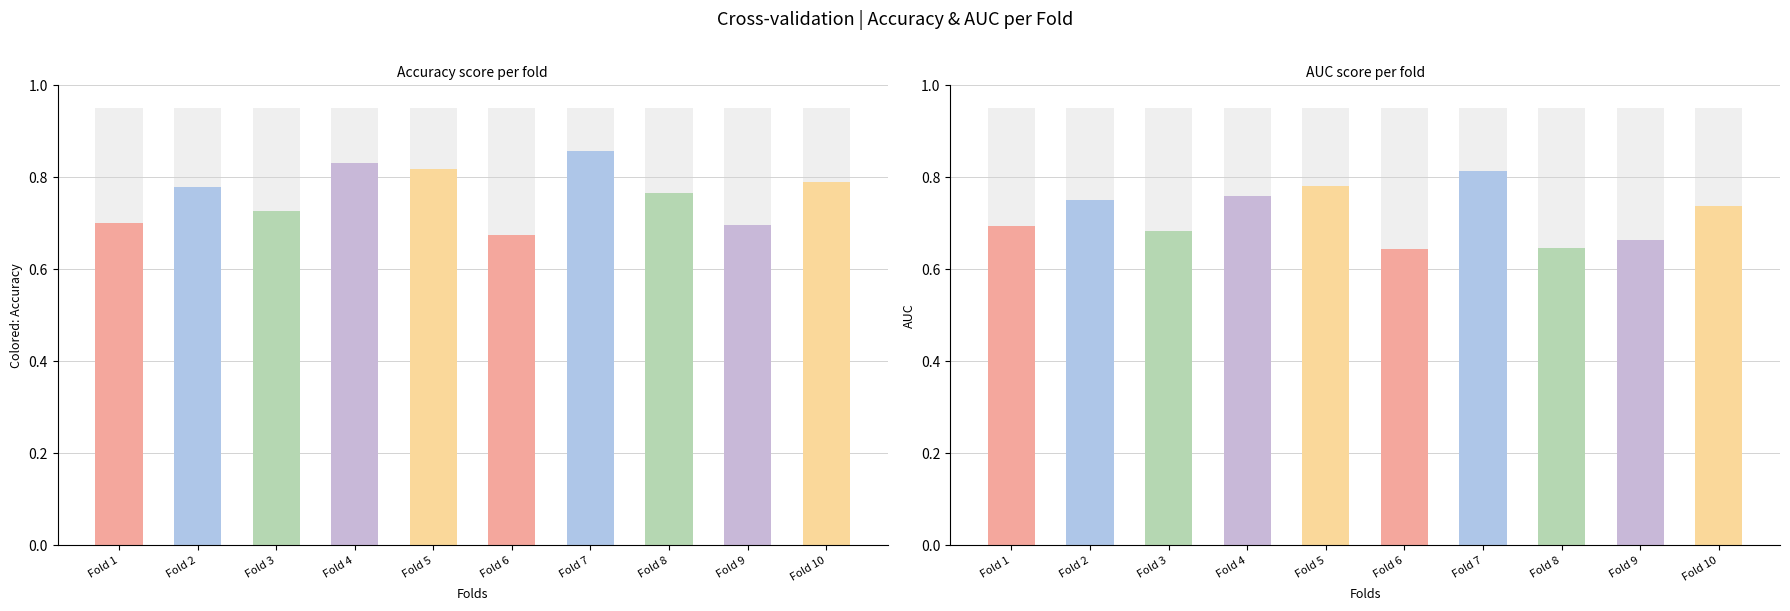

What is the difference between the highest and lowest values at Fold 4?

0.1